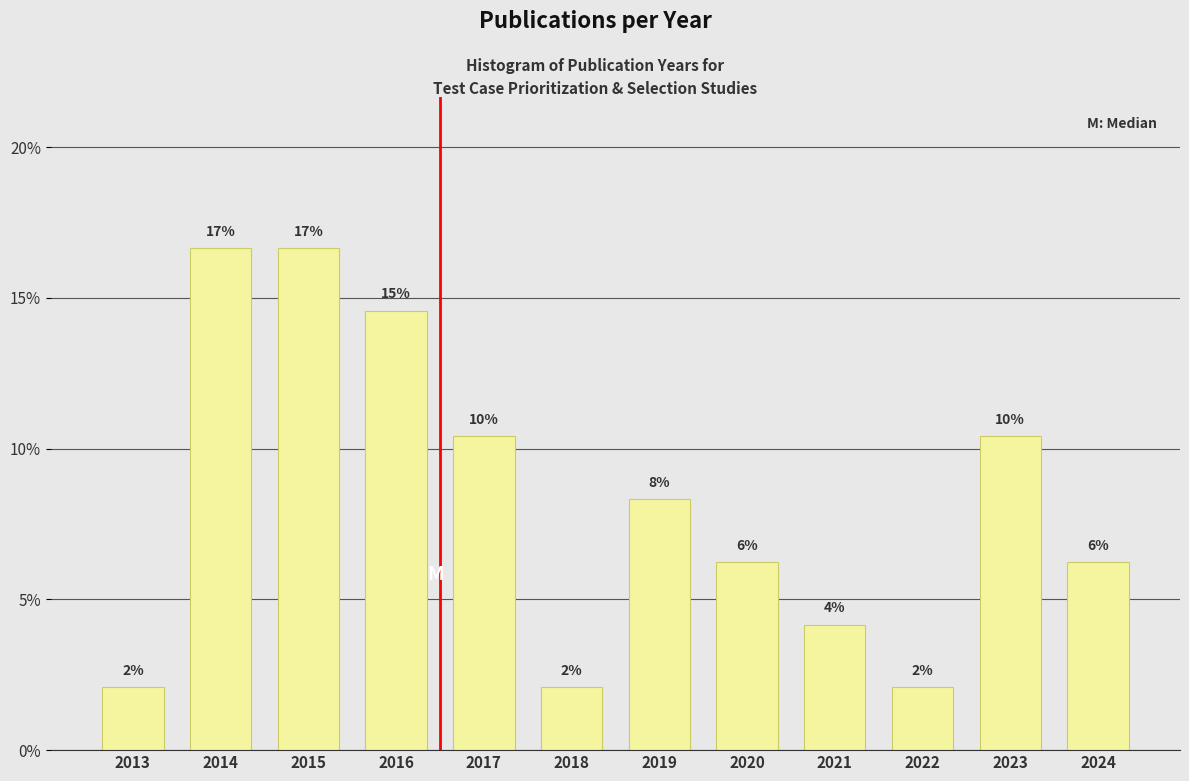

Does the chart contain any negative values?

No